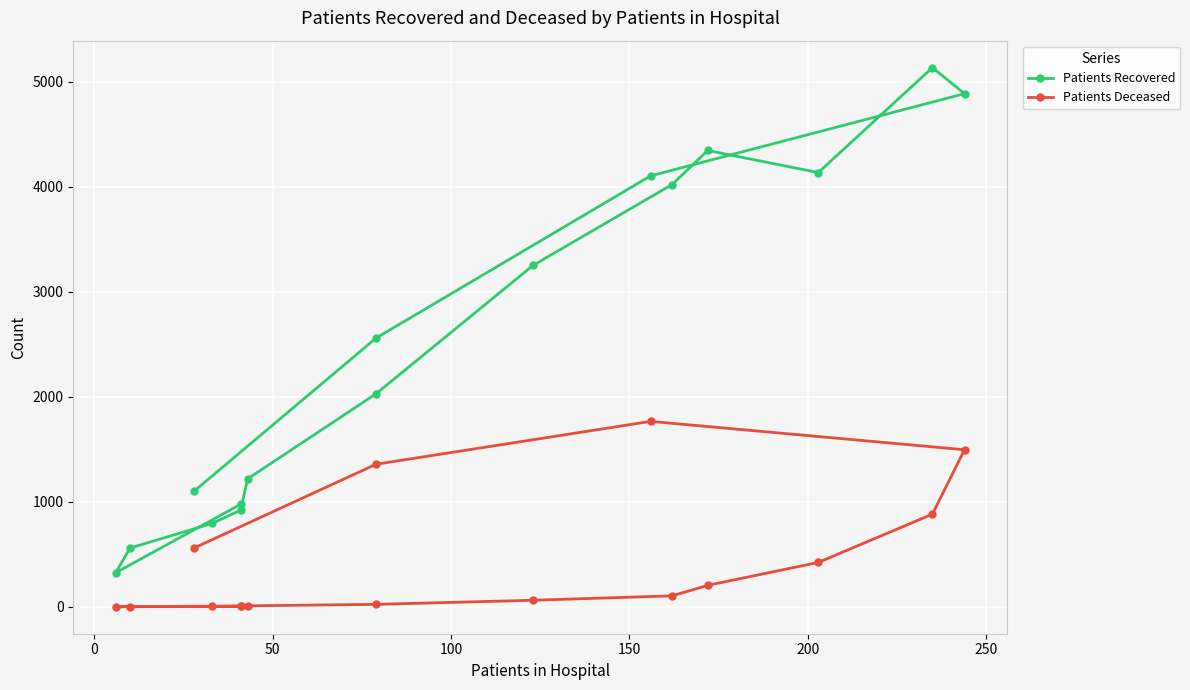

True or false: Patients Deceased and Patients Recovered cross at least once.

False